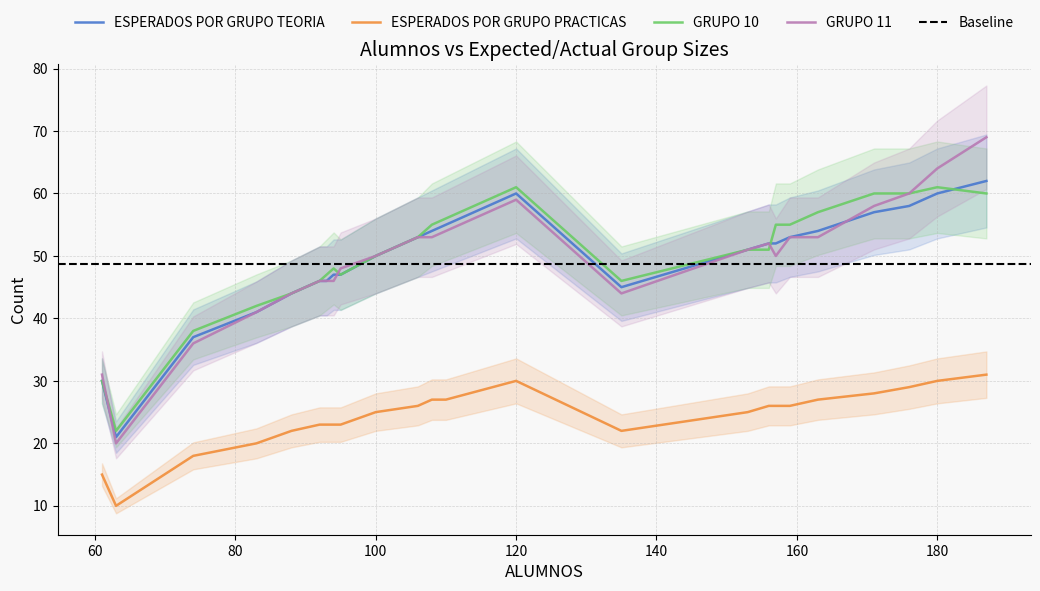

What is the sum of the GRUPO 11 values at 92 and 176?

106